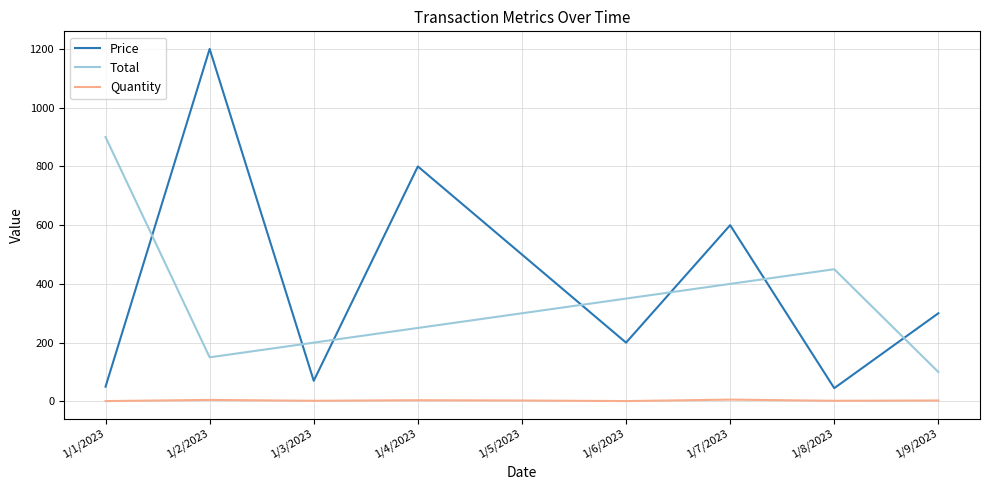

List the series in order of their peak value, lowest first.

Quantity, Total, Price